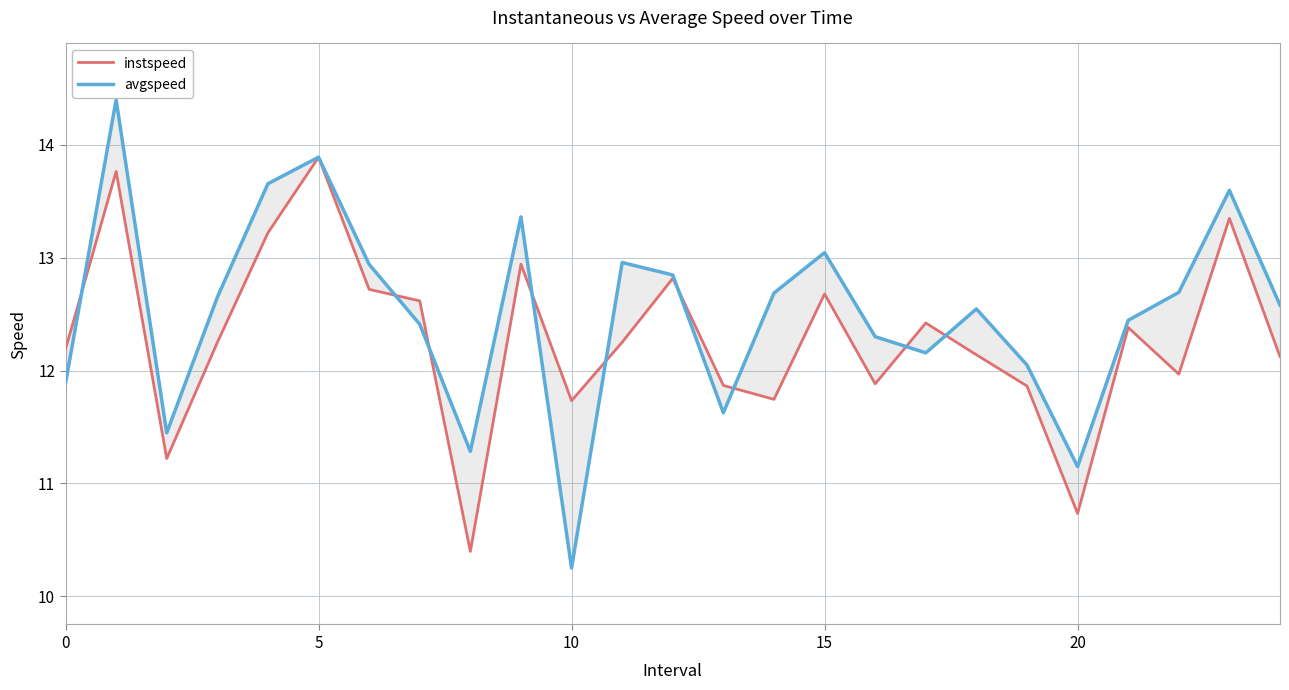

Does the chart display data point markers on the line(s)?

No